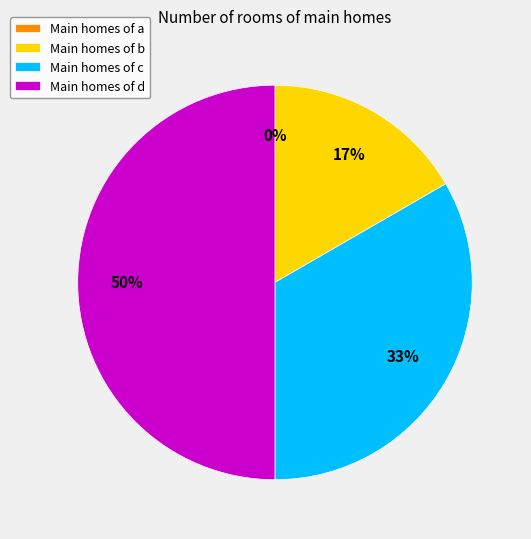

What is the largest slice in the pie chart?

d